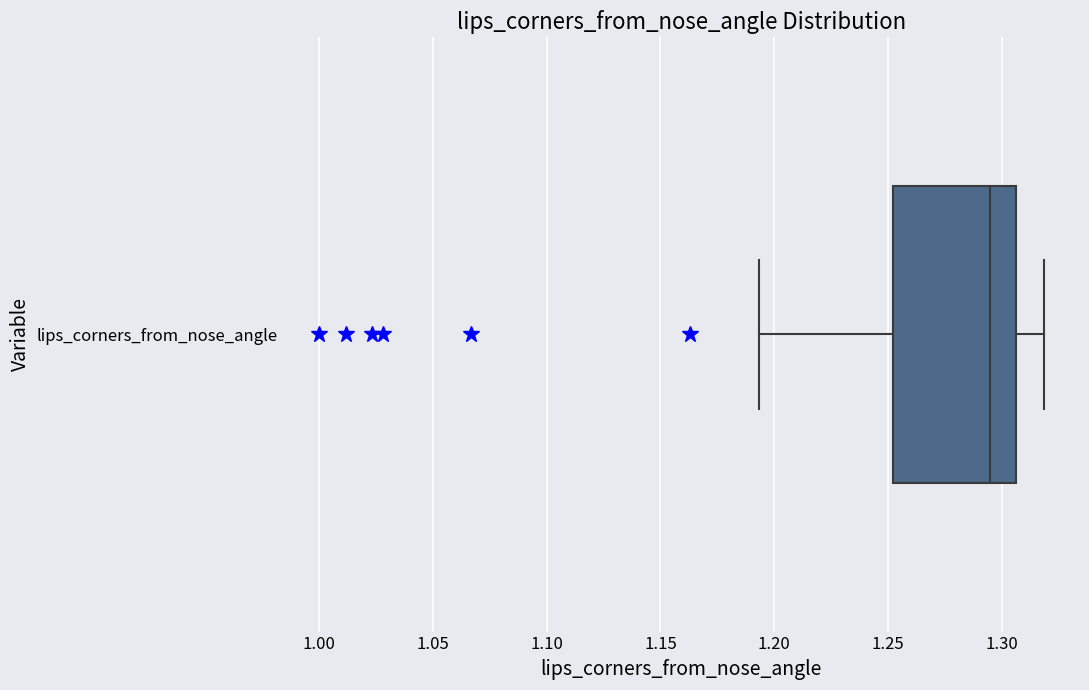

Read this box plot against the x-axis: the position of the median line, the range covered by the box, and the ends of both whiskers. The values are not printed on the chart, so give them approximately, as read against the axis.

median 1.295, box 1.250 to 1.305, whiskers 1.195 to 1.320